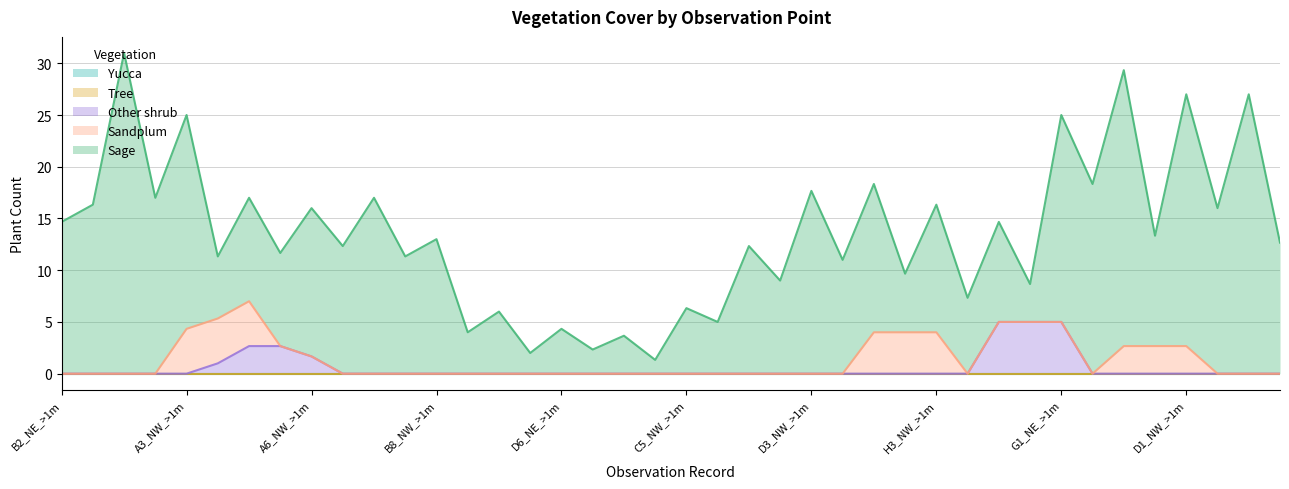

What position from the left is B8_NW_<1m?

14